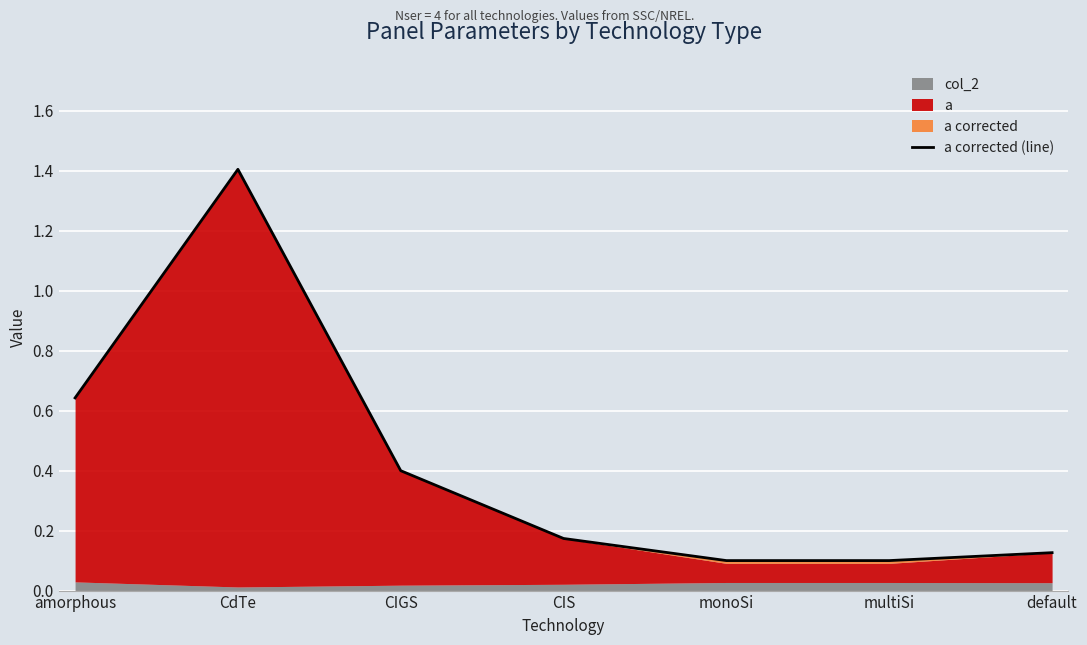

How many interior local peaks (higher than both neighbors) does the data have?

1